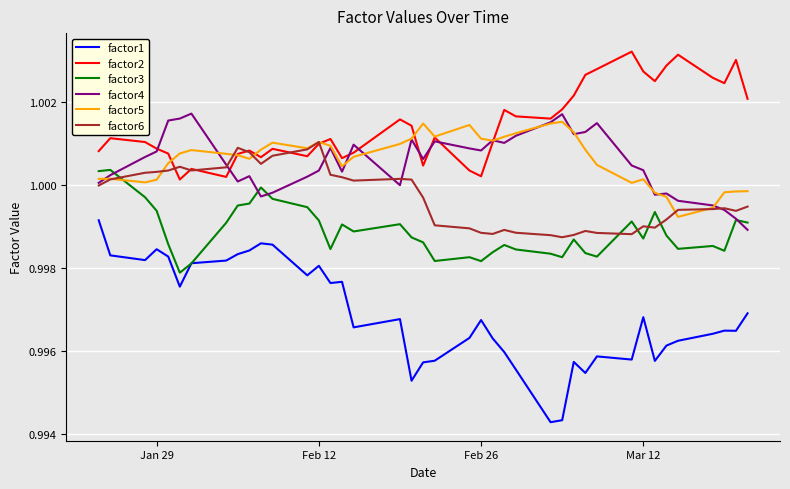

What is the sum of all factor1 values?

39.9